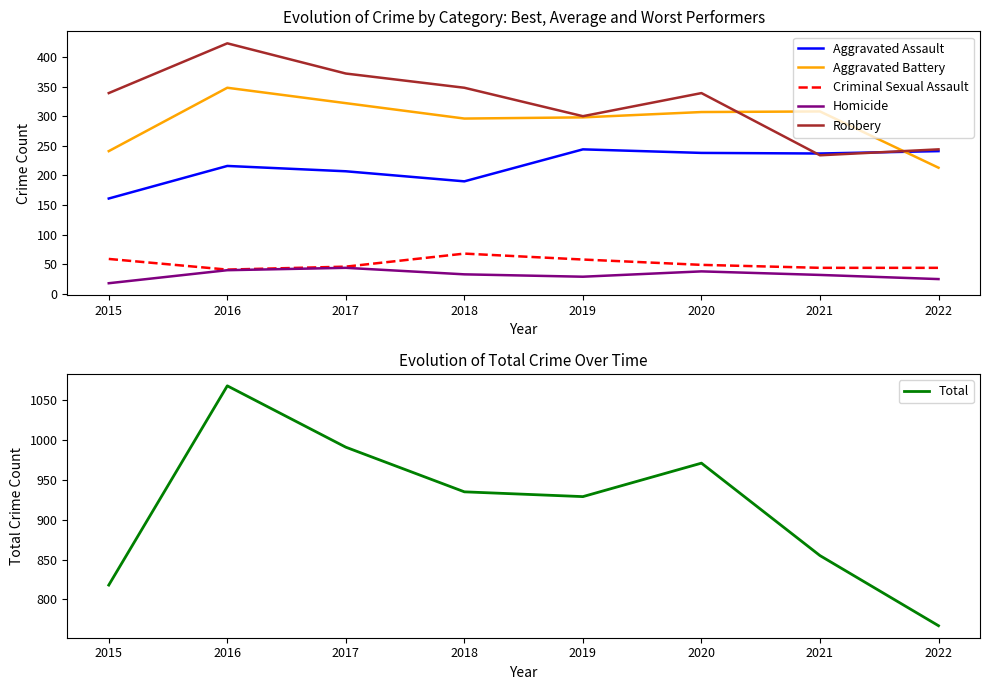

Which category has the lowest value in the Aggravated Assault series?

2015